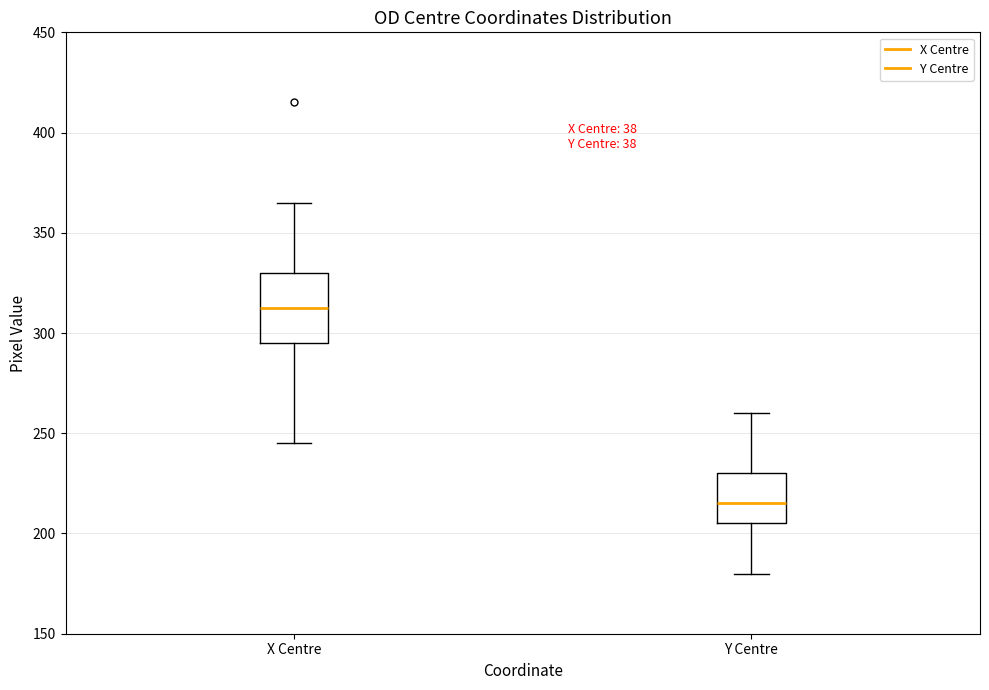

Comparing the boxes themselves (not the whiskers), which one is the tallest?

X Centre